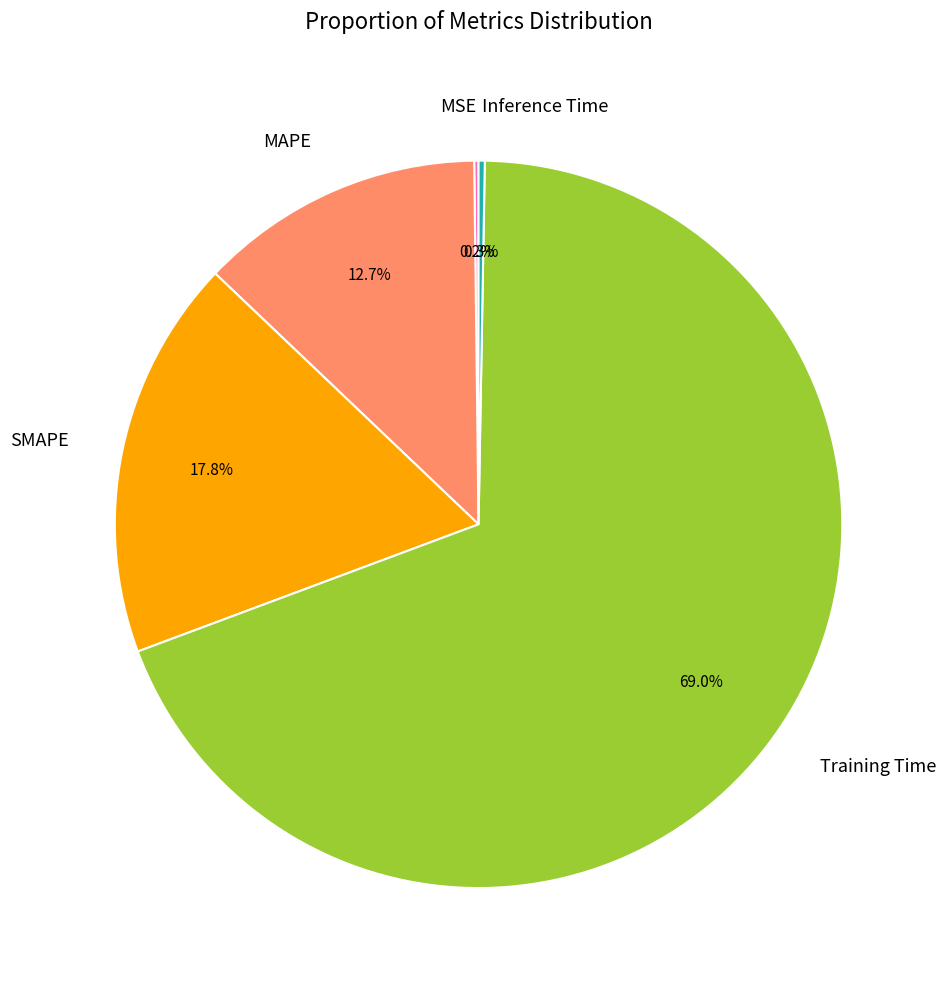

Which category has the biggest portion of the pie?

Training Time